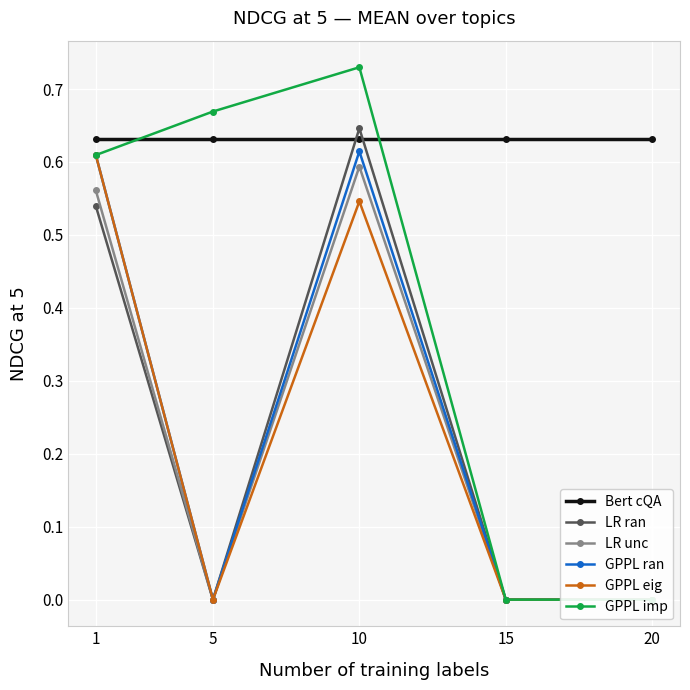

Where is the first local maximum for LR ran?

10